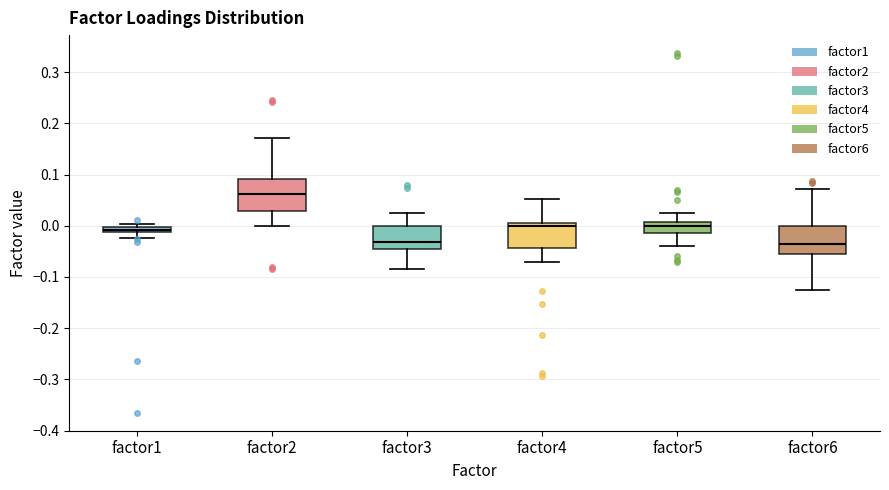

Where does the median line of the box for factor5 sit on the y-axis? The values are not printed on the chart, so give them approximately, as read against the axis.

0.00